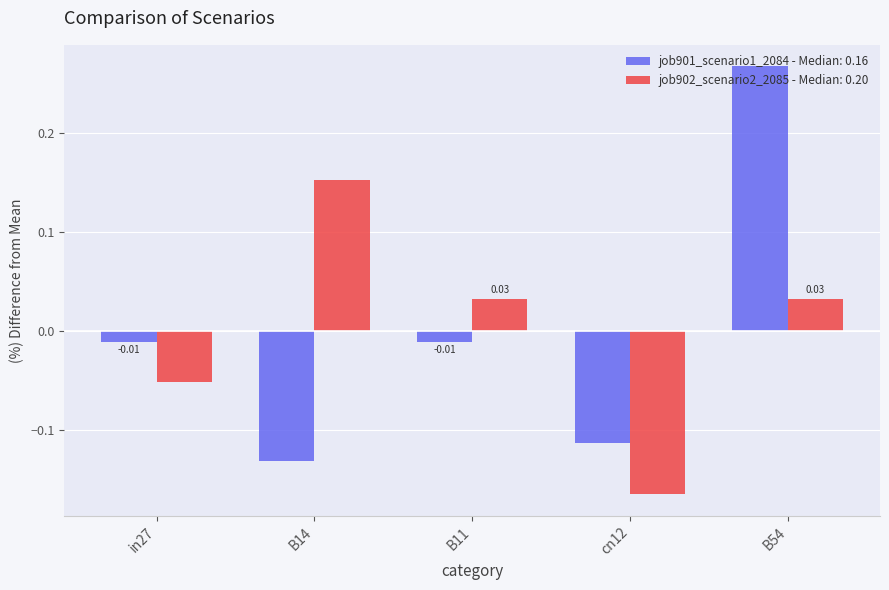

What are all the series names shown in the legend?

job901_scenario1_2084 - Median: 0.16, job902_scenario2_2085 - Median: 0.20